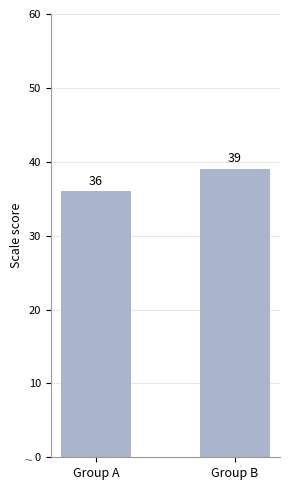

What is the sum of all values?

75